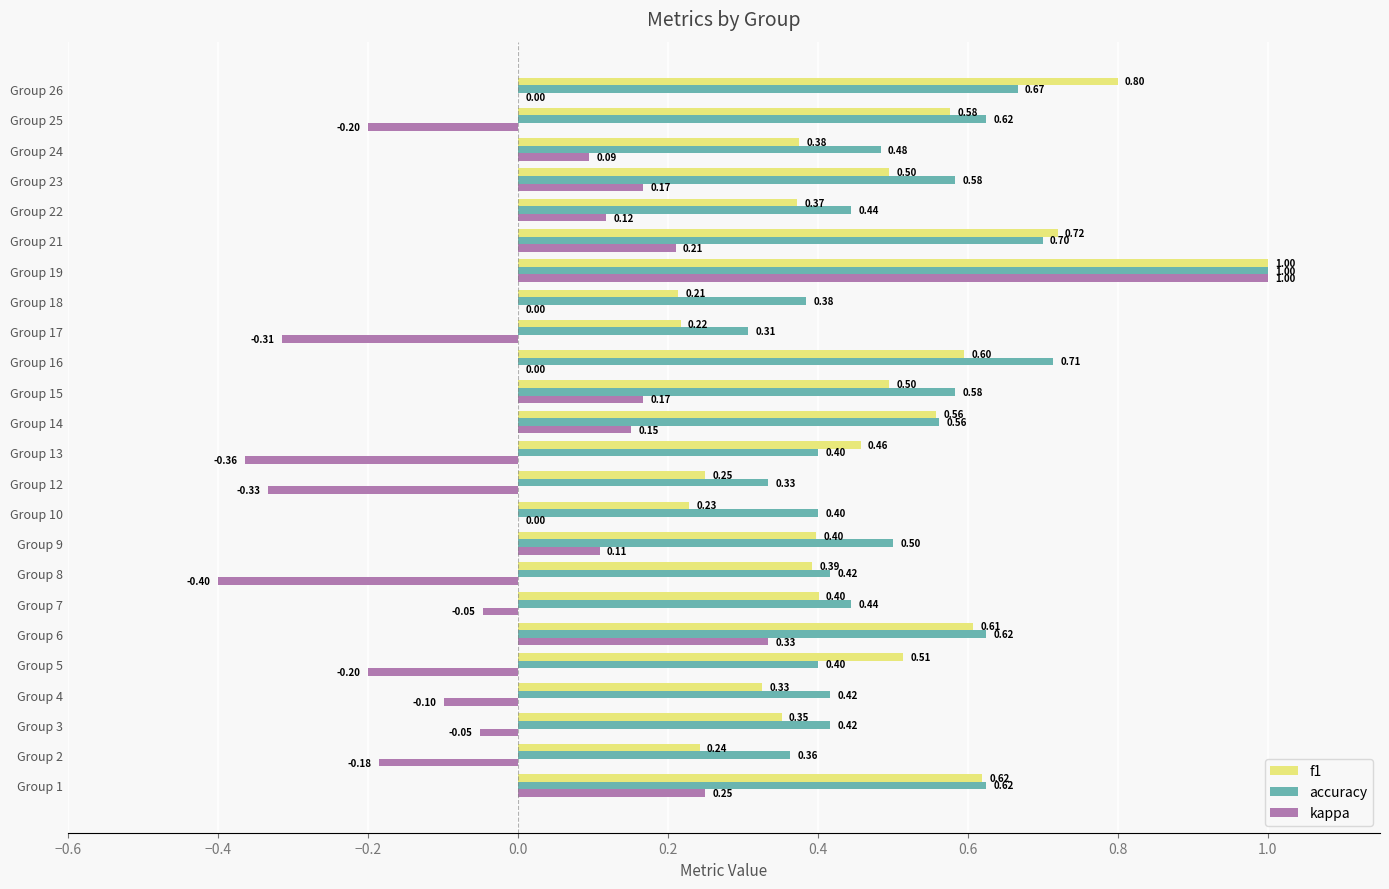

Which series changed the most between Group 3 and Group 8?

kappa